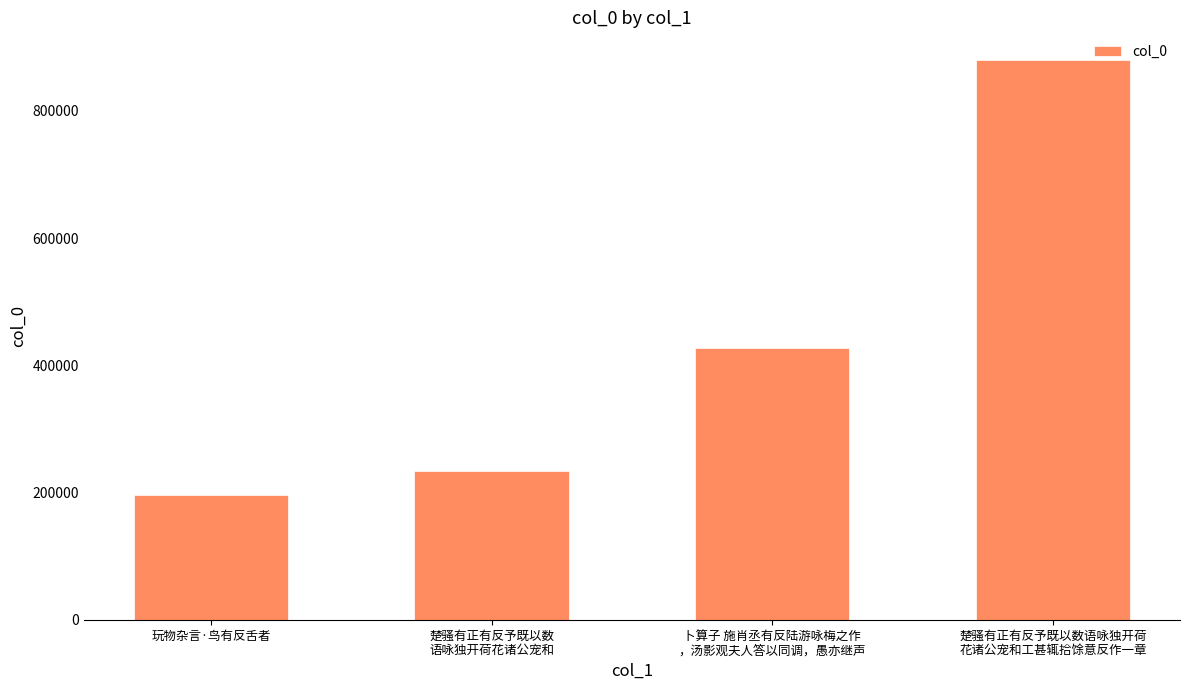

What is the difference between the maximum and minimum values?

683980